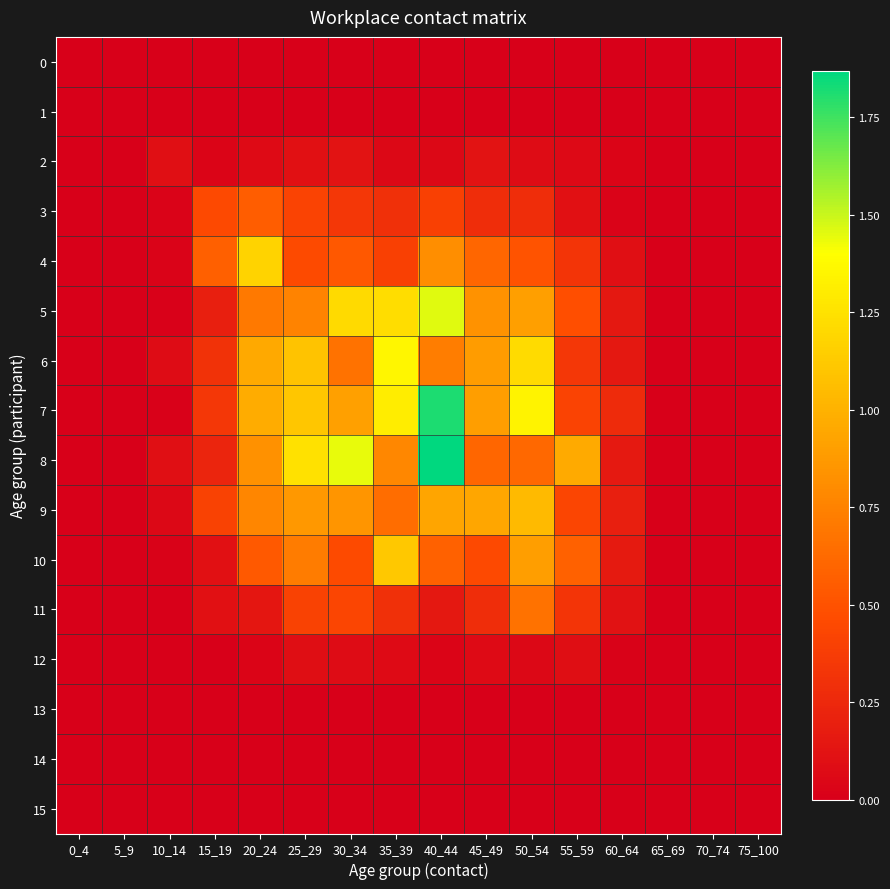

Which series has the largest total across all categories?

7